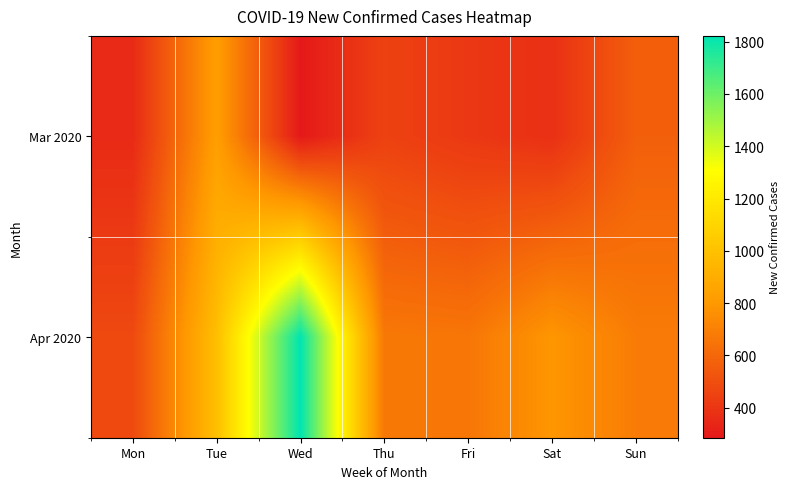

Reading left to right, extract all data points from this chart.

Mar 2020: Mon=354	Tue=827	Wed=285	Thu=449	Fri=409	Sat=377	Sun=567
Apr 2020: Mon=480	Tue=988	Wed=1822	Thu=669	Fri=659	Sat=788	Sun=681